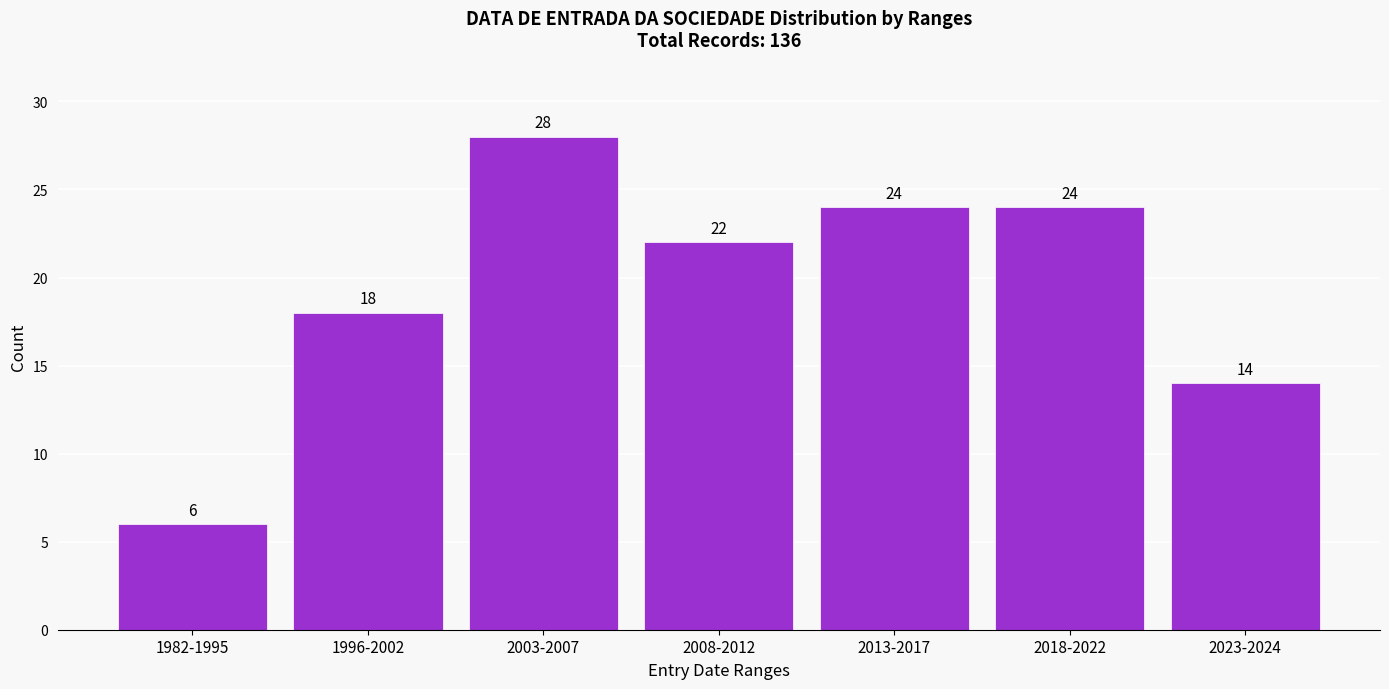

Reading left to right, what are all the values shown in this chart?

1982-1995=6	1996-2002=18	2003-2007=28	2008-2012=22	2013-2017=24	2018-2022=24	2023-2024=14